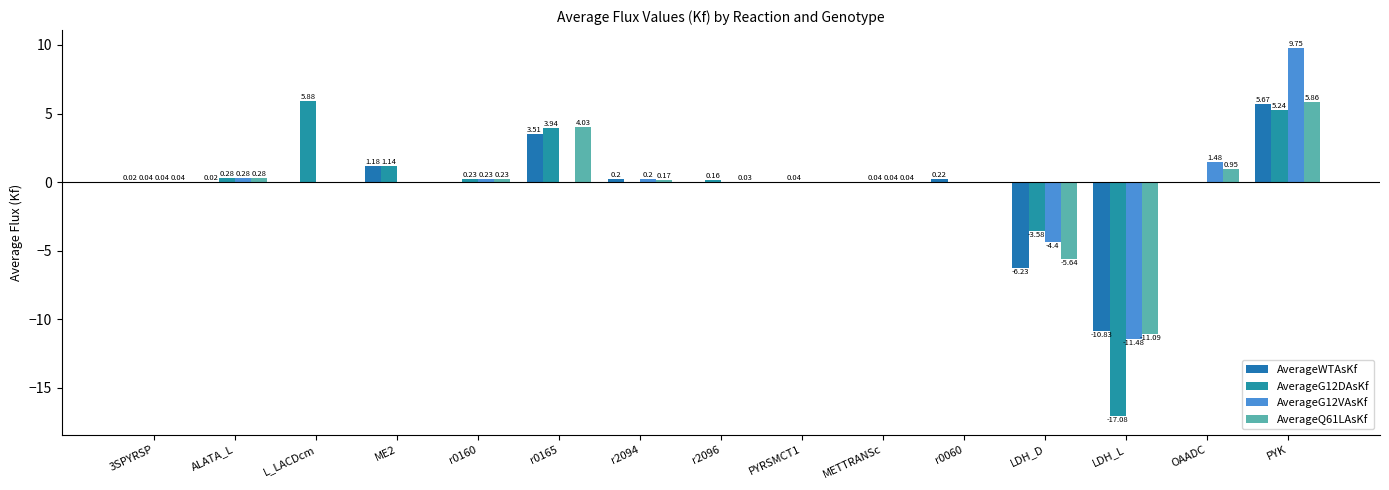

At which category is the sum across all series the highest?

PYK